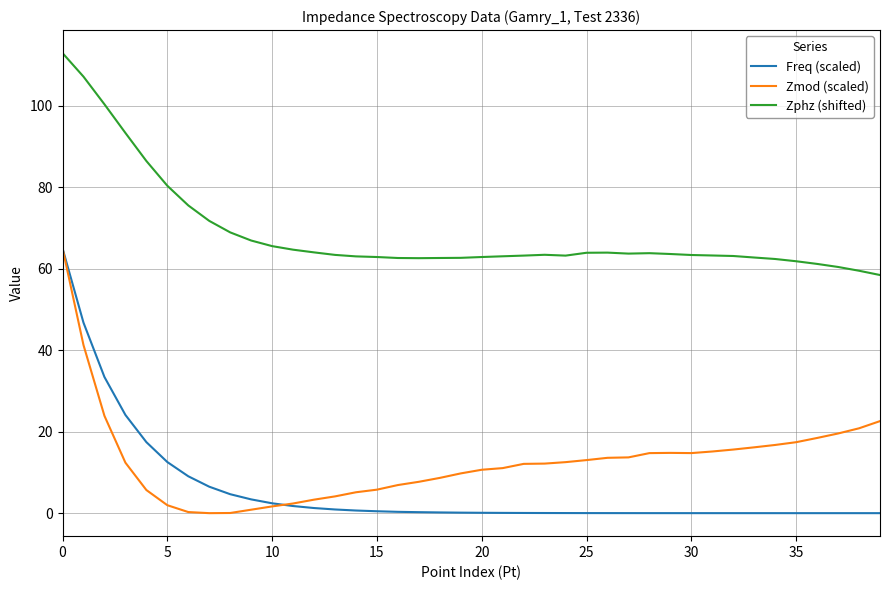

Does the chart have visible grid lines?

Yes